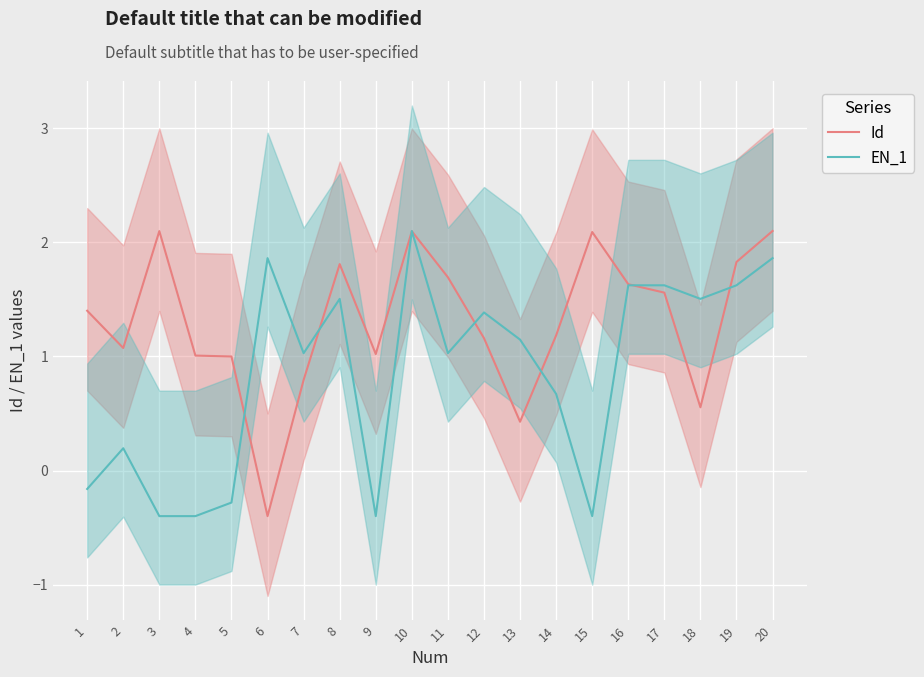

What is the total value across all series at 15?

1.7